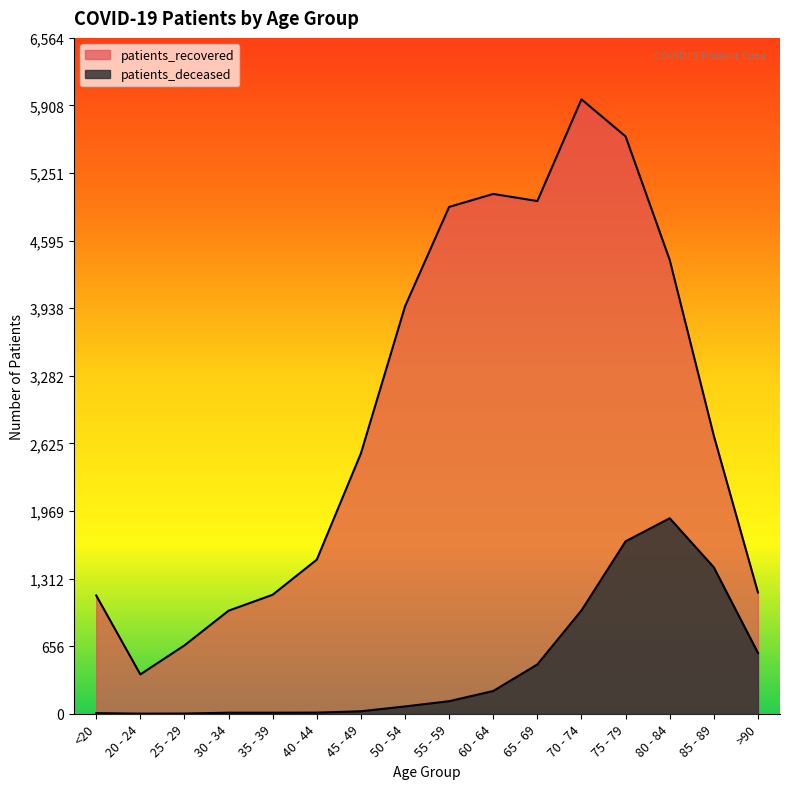

What is the label of the 8th point from the left?

50 - 54